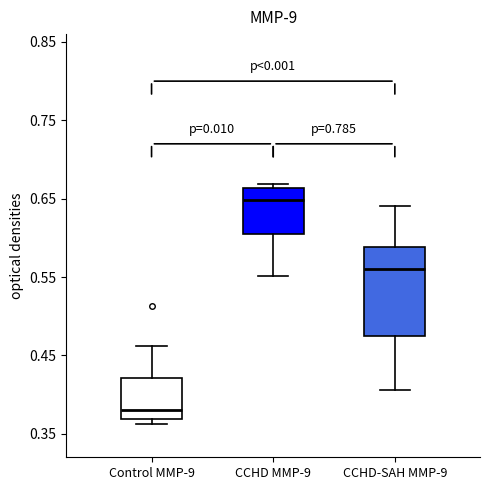

Reading left to right, read every box against the y-axis: the position of its median line, the range the box covers, and the ends of its whiskers. The values are not printed on the chart, so give them approximately, as read against the axis.

Control MMP-9: median 0.38, box 0.37 to 0.42, whiskers 0.36 to 0.46
CCHD MMP-9: median 0.65, box 0.60 to 0.66, whiskers 0.55 to 0.67
CCHD-SAH MMP-9: median 0.56, box 0.48 to 0.59, whiskers 0.41 to 0.64